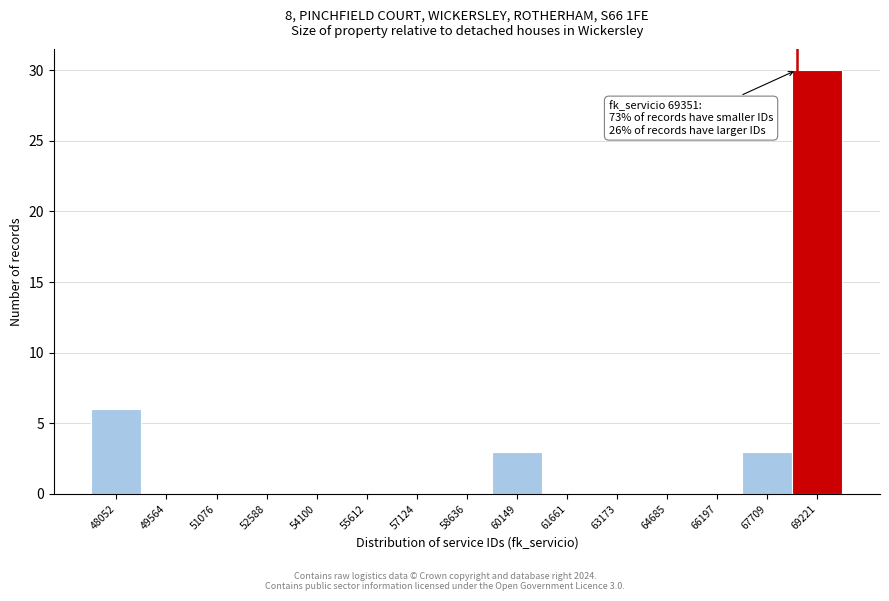

Reading left to right, list all the values displayed in this chart.

48052=6	49564=0	51076=0	52588=0	54100=0	55612=0	57124=0	58636=0	60149=3	61661=0	63173=0	64685=0	66197=0	67709=3	69221=30